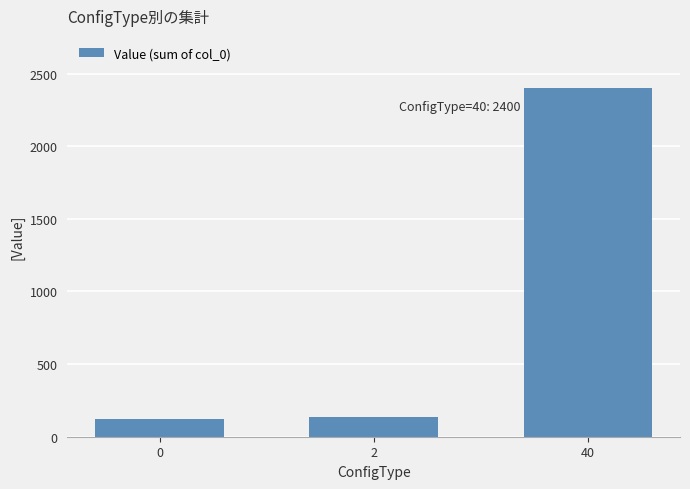

The value at 40 is 802. True or false?

False